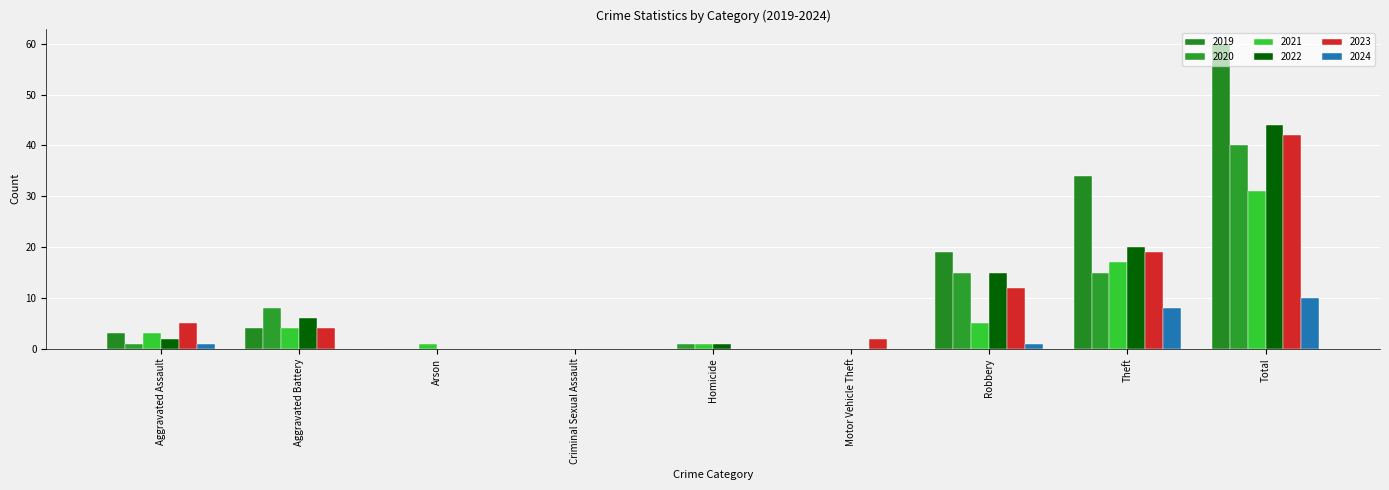

Are the bars horizontal?

No